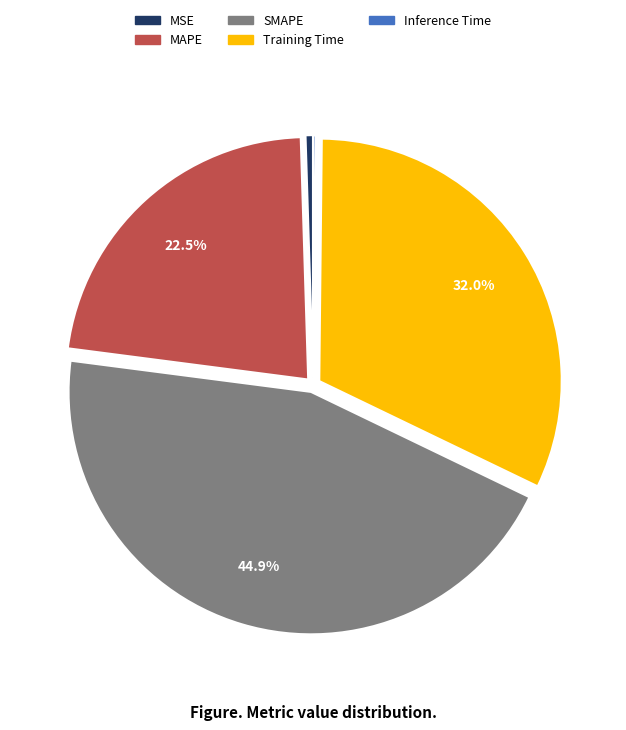

True or false: MAPE accounts for 36% of the total.

False